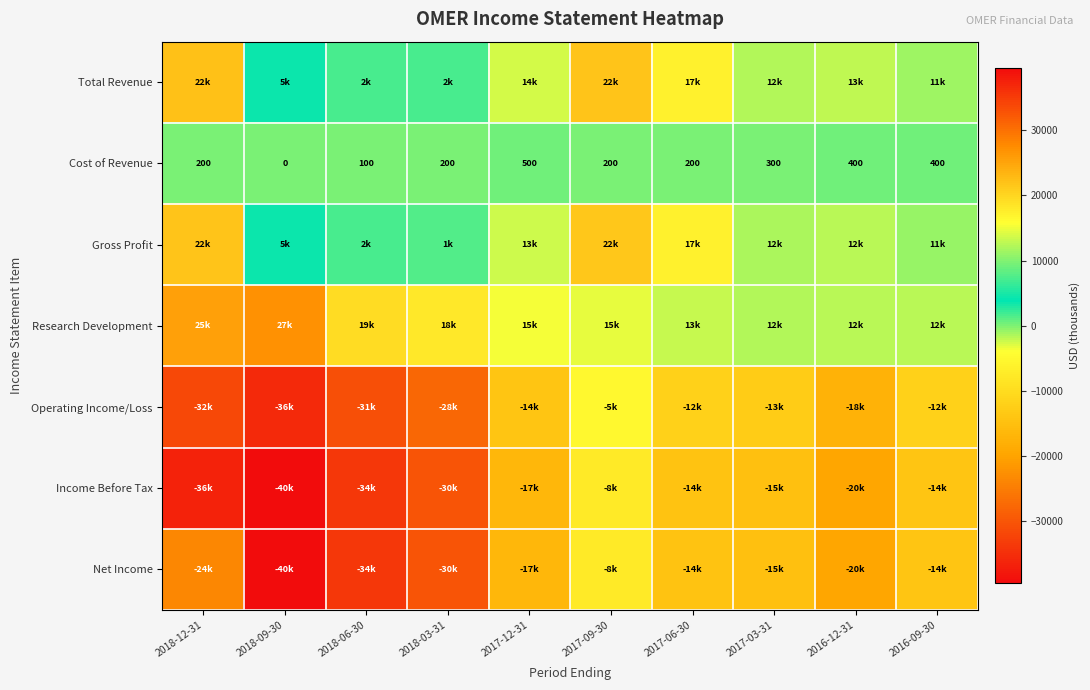

At which category is the sum across all series the highest?

2017-09-30